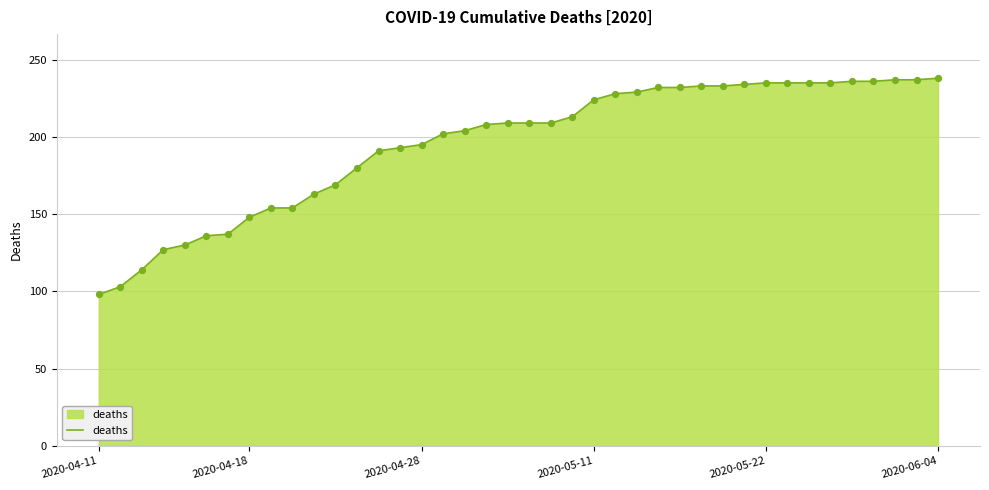

What is the greatest value displayed?

238